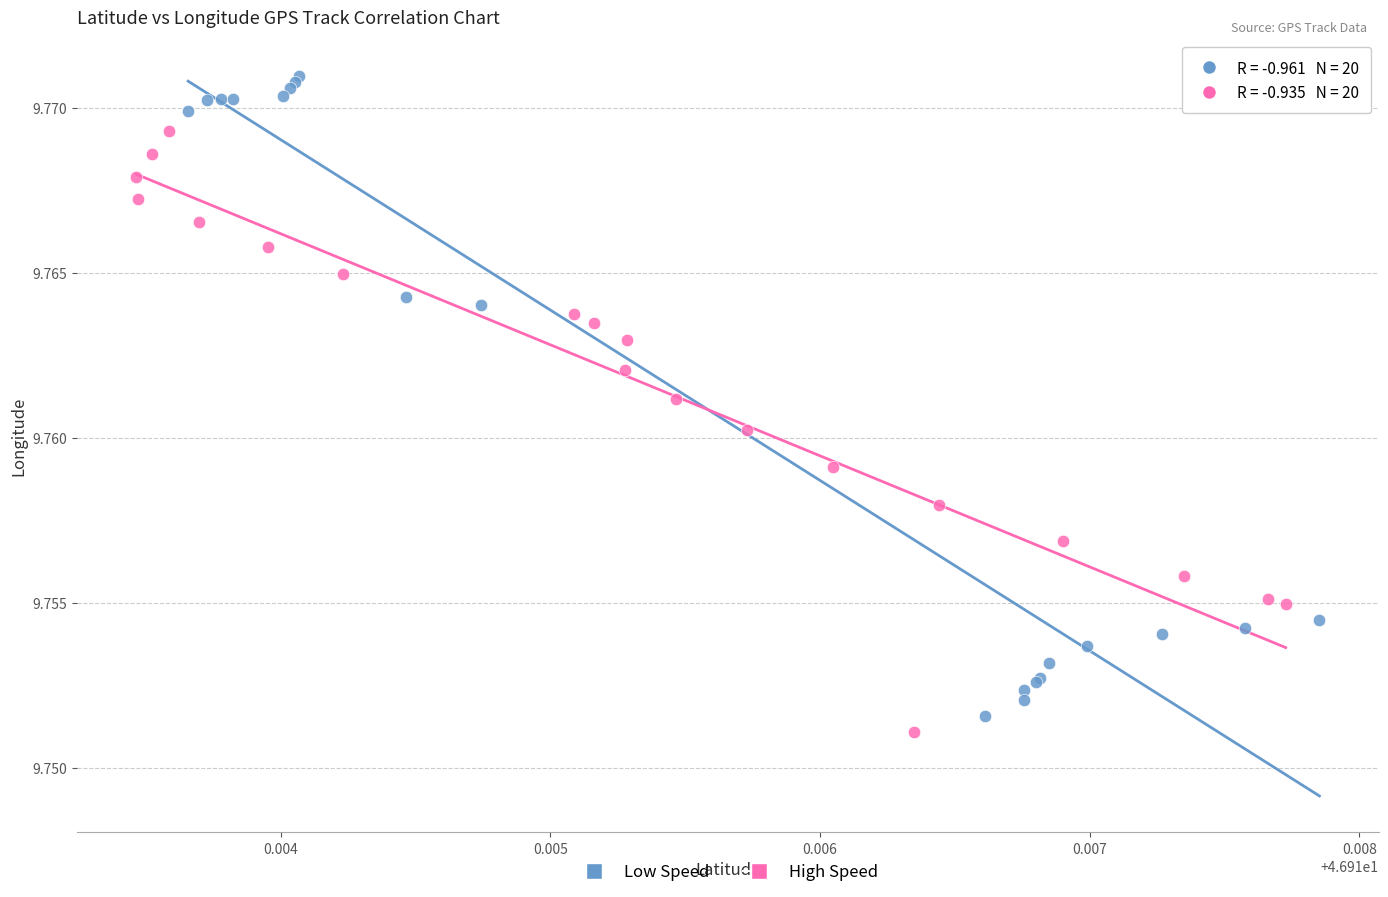

What are all the series names shown in the legend?

Low Speed, High Speed